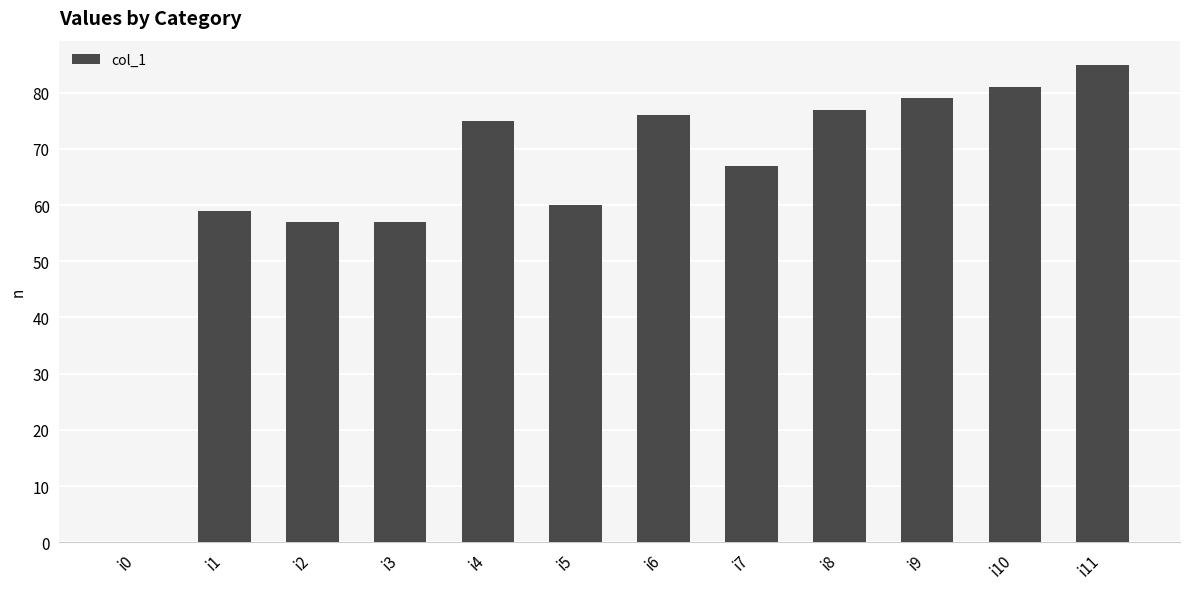

The chart shows a value of 131 at i9. True or false?

False